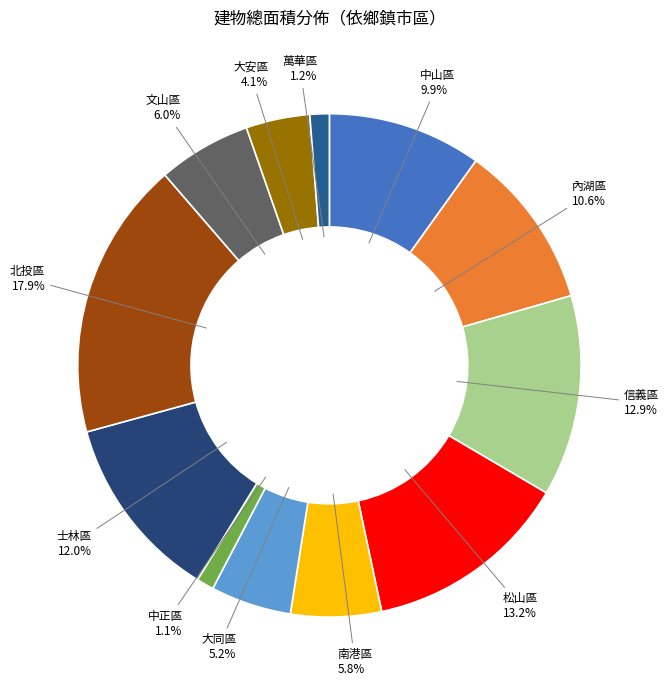

How many segments does this pie chart have?

12